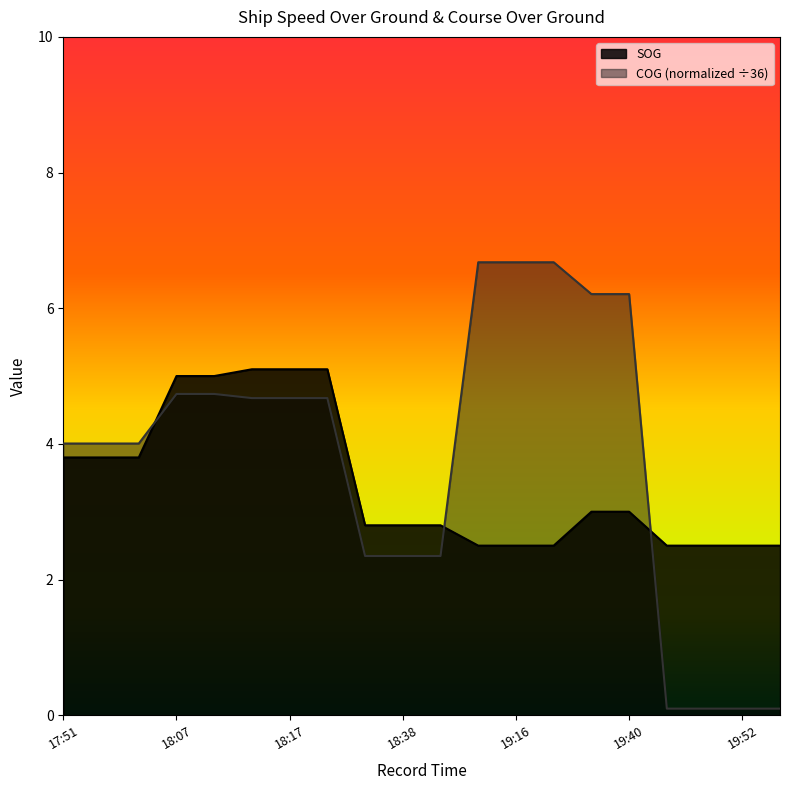

Reading right to left, transcribe all the data shown in this chart.

SOG: 2.5	2.5	2.5	2.5	3.0	3.0	2.5	2.5	2.5	2.8	2.8	2.8	5.1	5.1	5.1	5.0	5.0	3.8	3.8	3.8
COG: 0.1	0.1	0.1	0.1	6.2	6.2	6.7	6.7	6.7	2.3	2.3	2.3	4.7	4.7	4.7	4.7	4.7	4.0	4.0	4.0